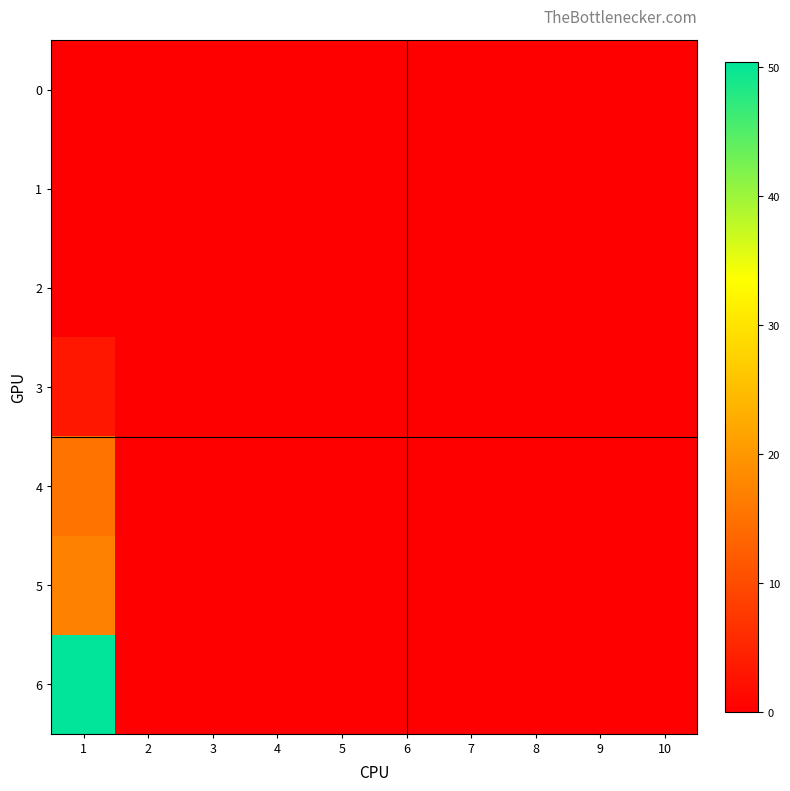

Reading right to left, what are all the values shown in this chart?

0: 10=0.0	9=0.0	8=0.0	7=0.0	6=0.0	5=0.0	4=0.0	3=0.0	2=0.0	1=0.0
1: 10=0.0	9=0.0	8=0.0	7=0.0	6=0.0	5=0.0	4=0.0	3=0.0	2=0.0	1=0.0
2: 10=0.0	9=0.0	8=0.0	7=0.0	6=0.0	5=0.0	4=0.0	3=0.0	2=0.0	1=0.0
3: 10=0.0	9=0.0	8=0.0	7=0.0	6=0.0	5=0.0	4=0.0	3=0.0	2=0.0	1=3.1
4: 10=0.0	9=0.0	8=0.0	7=0.0	6=0.0	5=0.0	4=0.0	3=0.0	2=0.0	1=15.4
5: 10=0.0	9=0.0	8=0.0	7=0.0	6=0.0	5=0.0	4=0.0	3=0.0	2=0.0	1=17.1
6: 10=0.0	9=0.0	8=0.0	7=0.0	6=0.0	5=0.0	4=0.0	3=0.0	2=0.0	1=50.4